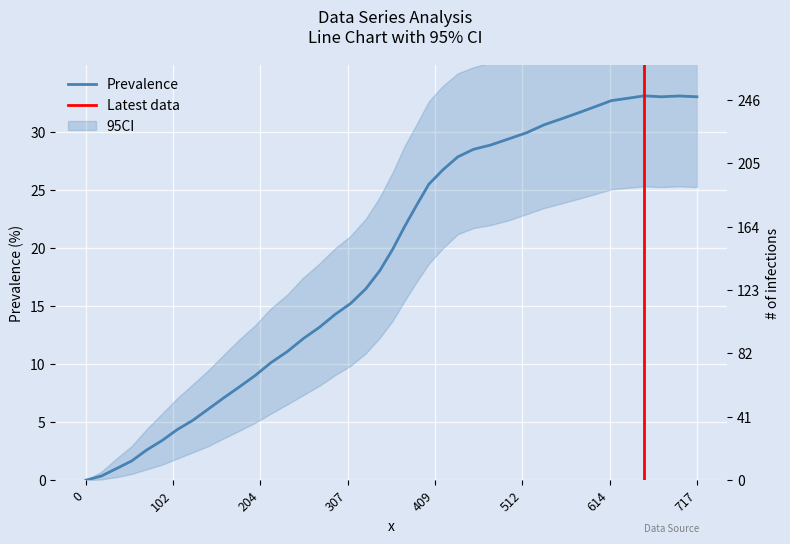

How many data points does each series have?

40